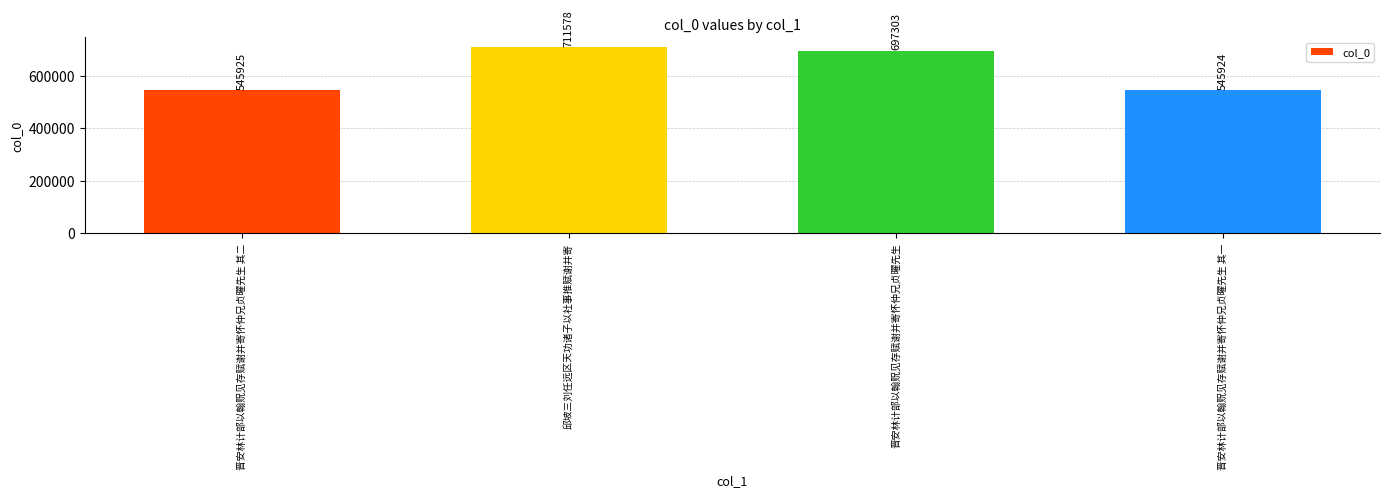

Are the bars grouped side by side (vs. stacked)?

No